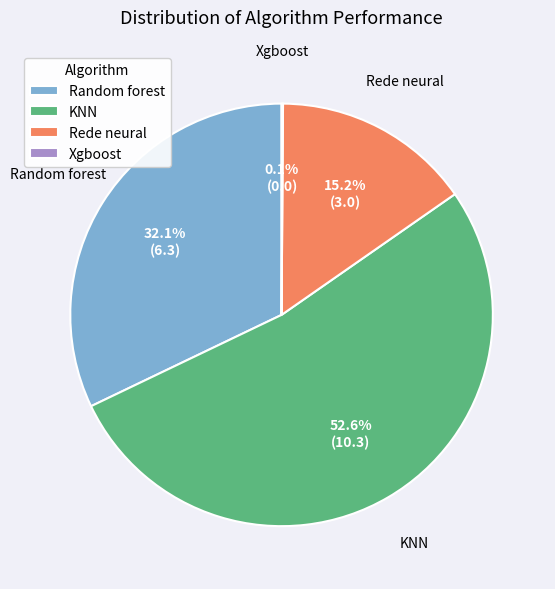

Which category has the biggest portion of the pie?

KNN